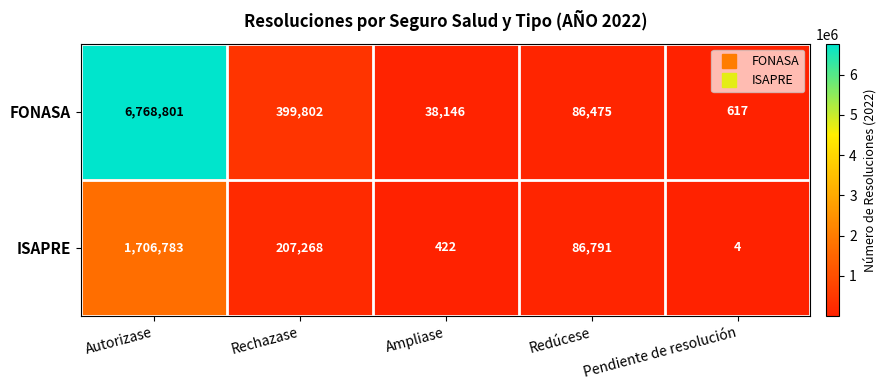

What is the difference between the maximum and minimum values in the FONASA series?

6768184